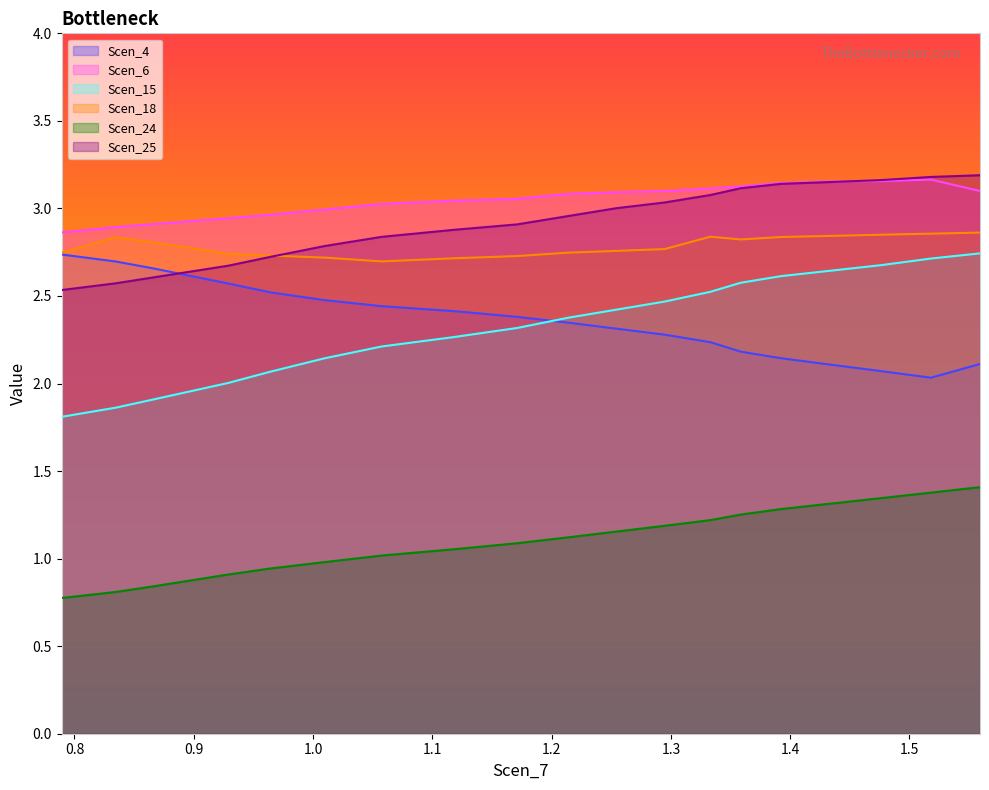

True or false: Scen_24 and Scen_25 intersect in this chart.

False